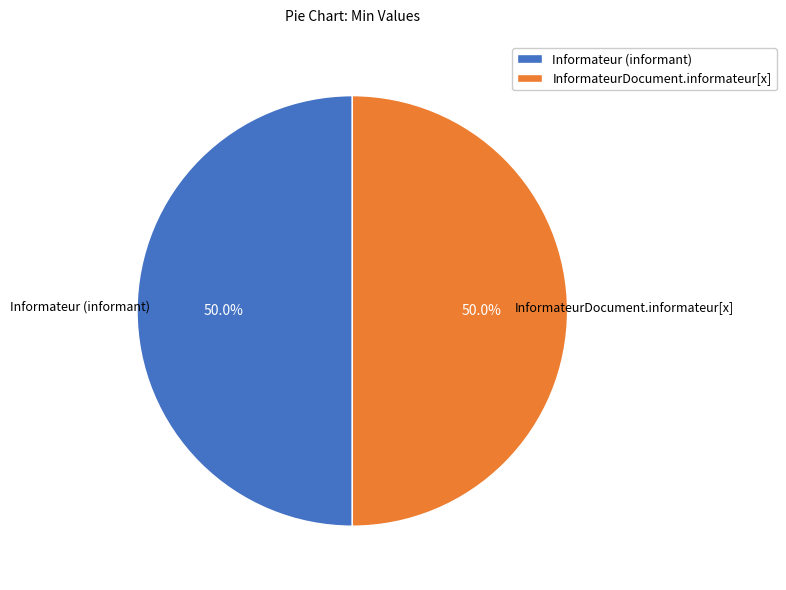

To the nearest percent, what is the average slice percentage?

50%